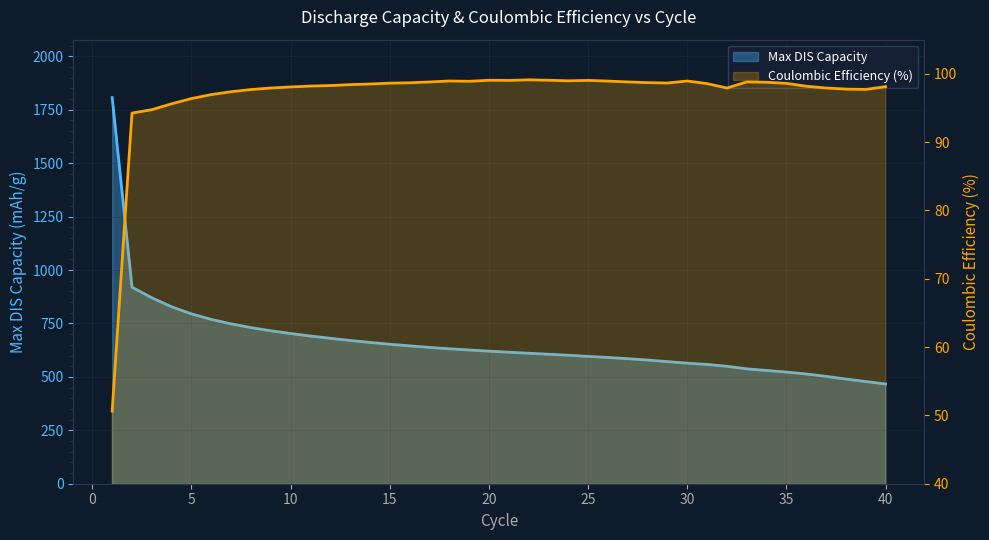

What is the value of the Coulombic Efficiency (%) point at the 28th from the left?

98.7